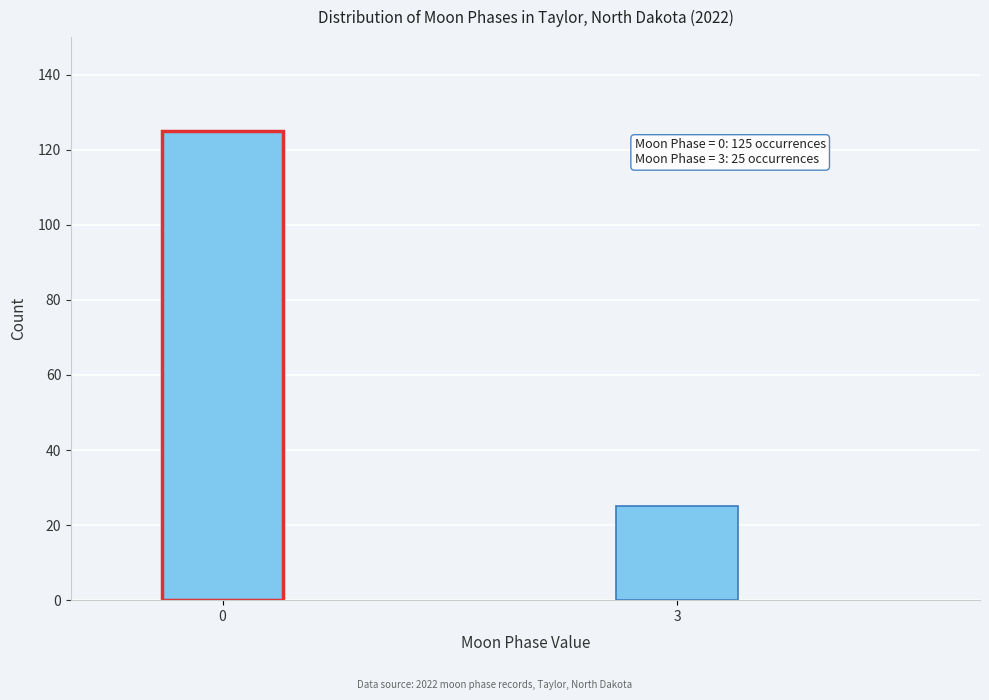

Reading left to right, transcribe all the data shown in this chart.

125	25